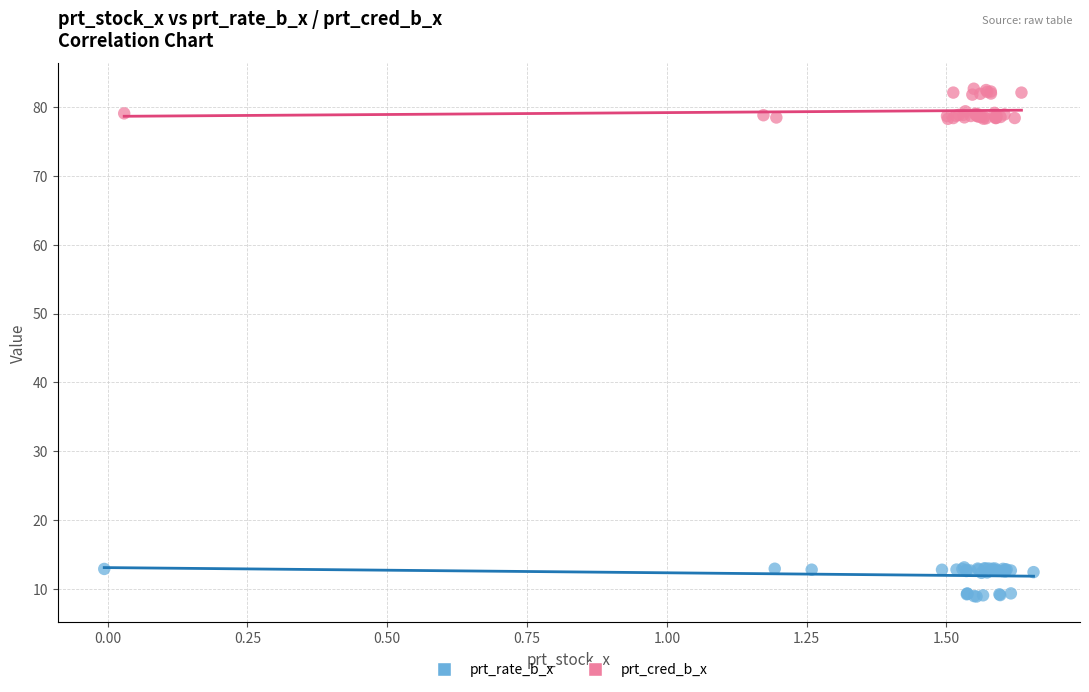

Which series reaches the maximum Y coordinate?

prt_cred_b_x